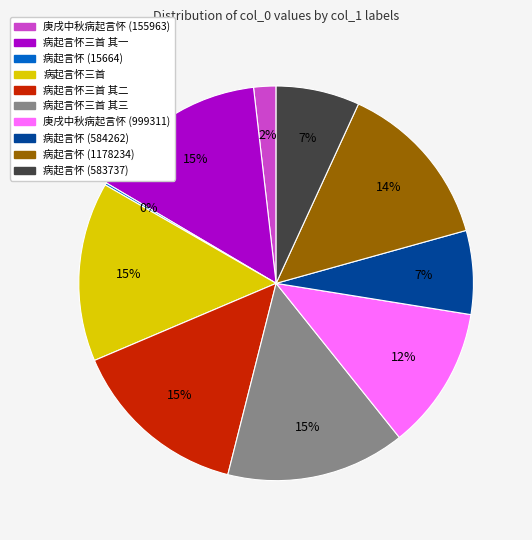

Is the sum of 病起言怀 (1178234) and 病起言怀 (584262) greater than half?

No